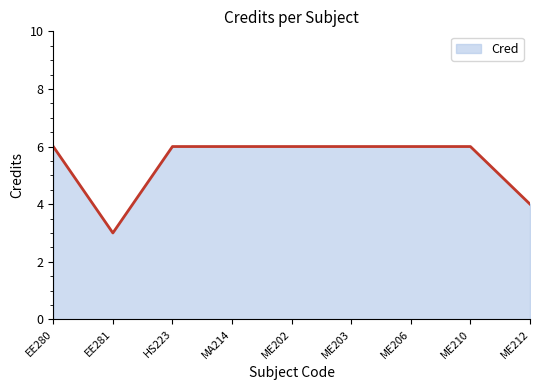

Does the chart have visible grid lines?

No